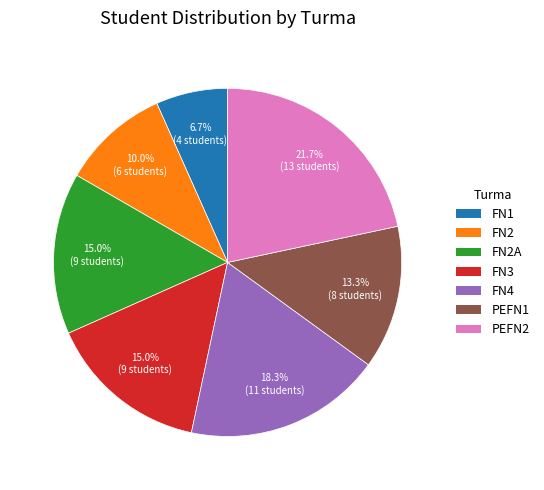

How many segments does this pie chart have?

7